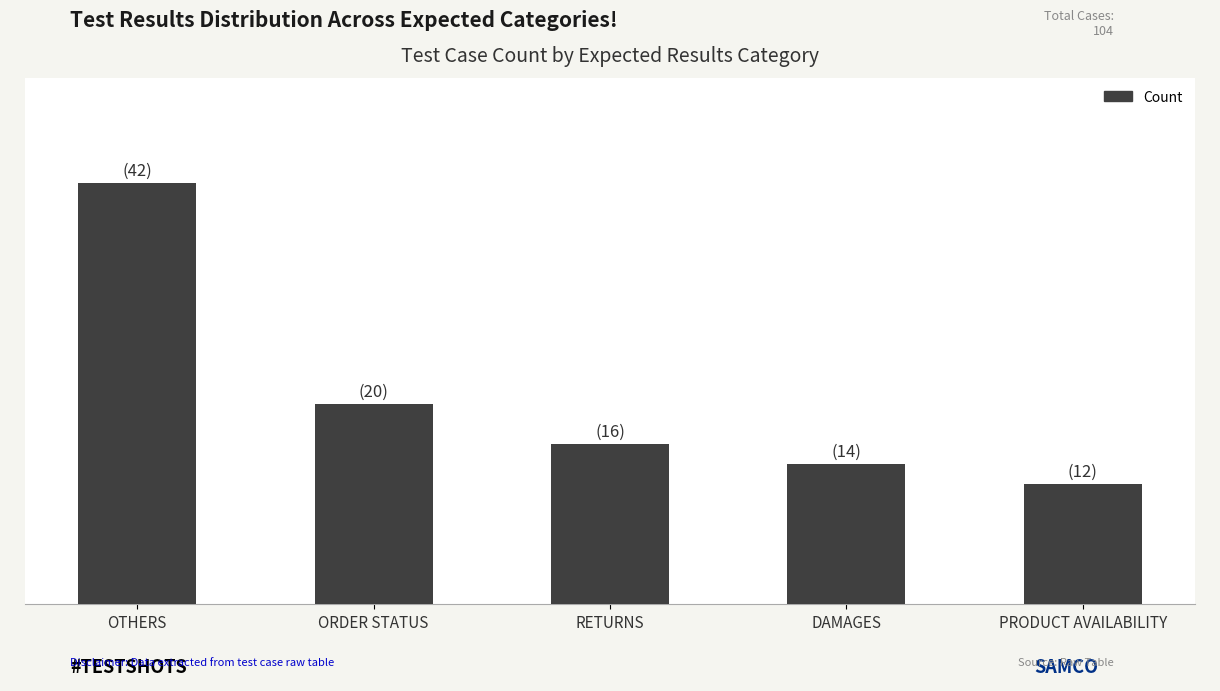

Reading left to right, extract all data points from this chart.

42	20	16	14	12